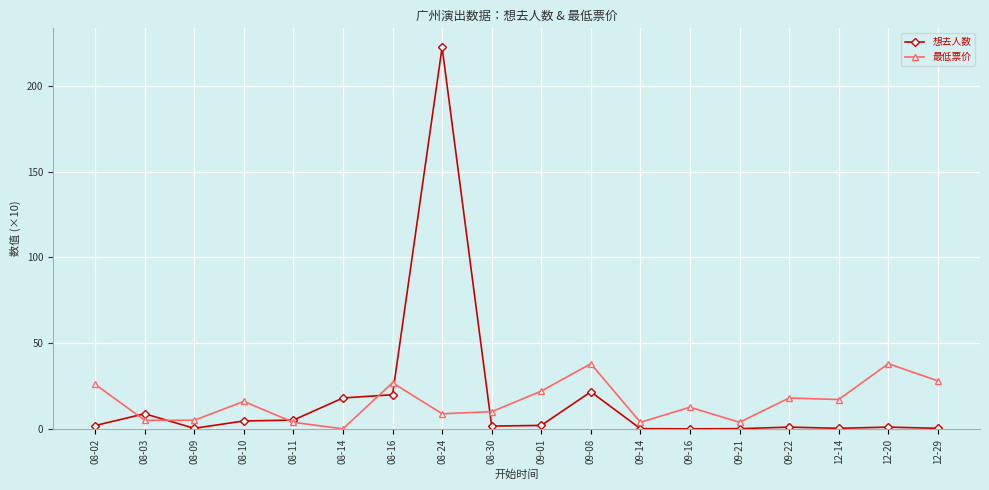

What is the difference between the maximum and minimum values in the 想去人数 series?

222.6